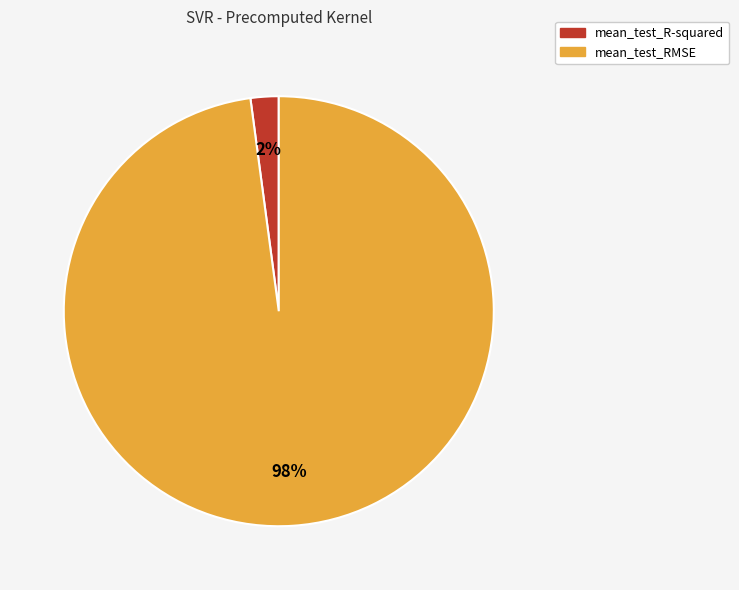

Which category has the smallest portion of the pie?

mean_test_R-squared